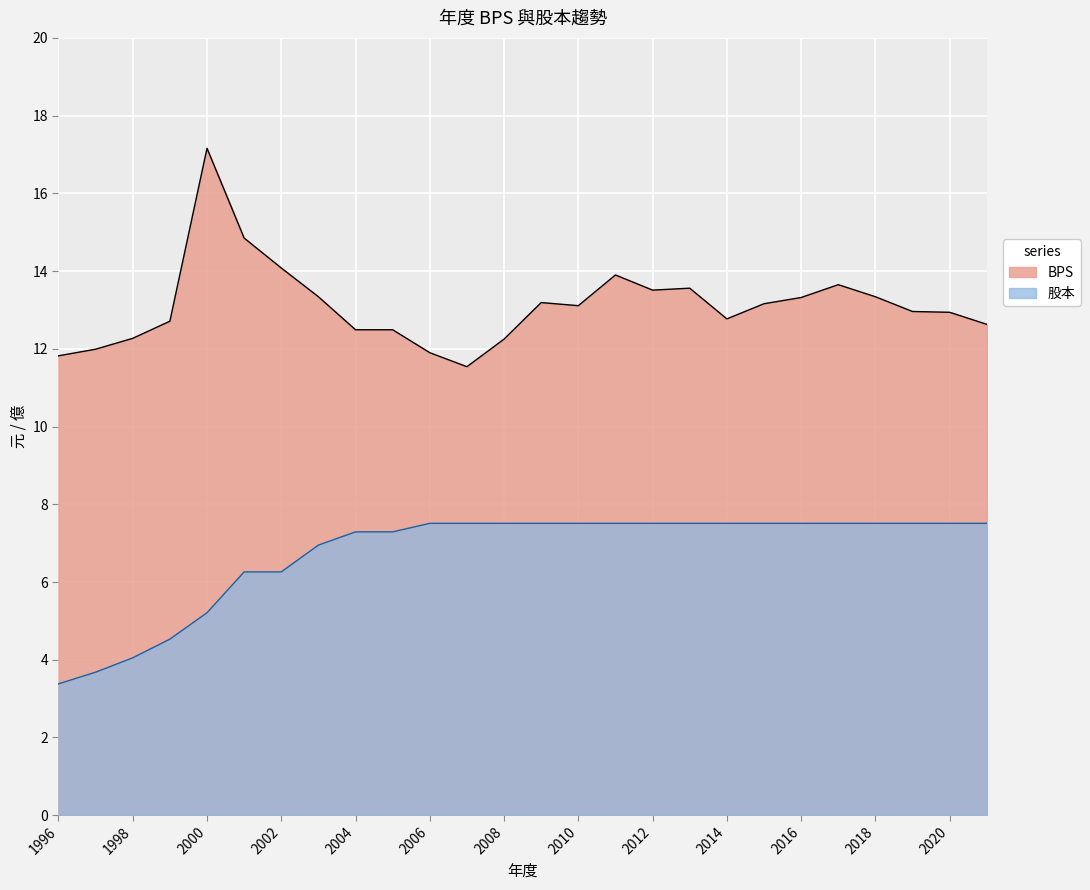

What is the value of the 股本 point at the 4th from the left?

4.5